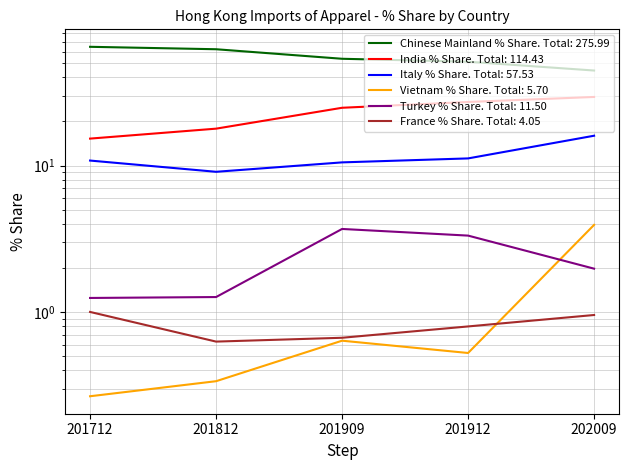

True or false: Italy % Share has a value of 16.6 at 201912.

False